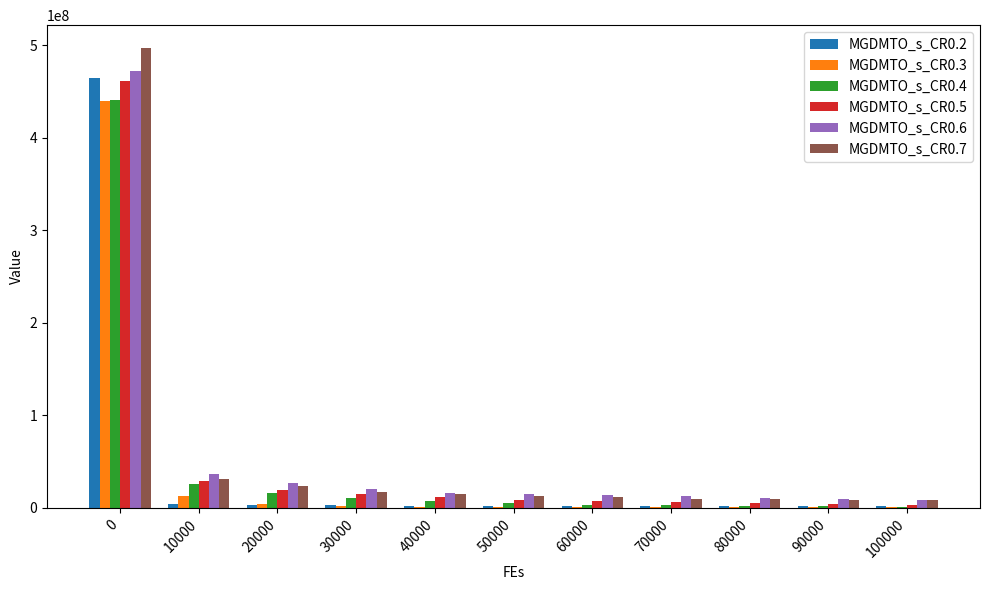

Which series has the widest spread of values?

MGDMTO_s_CR0.7